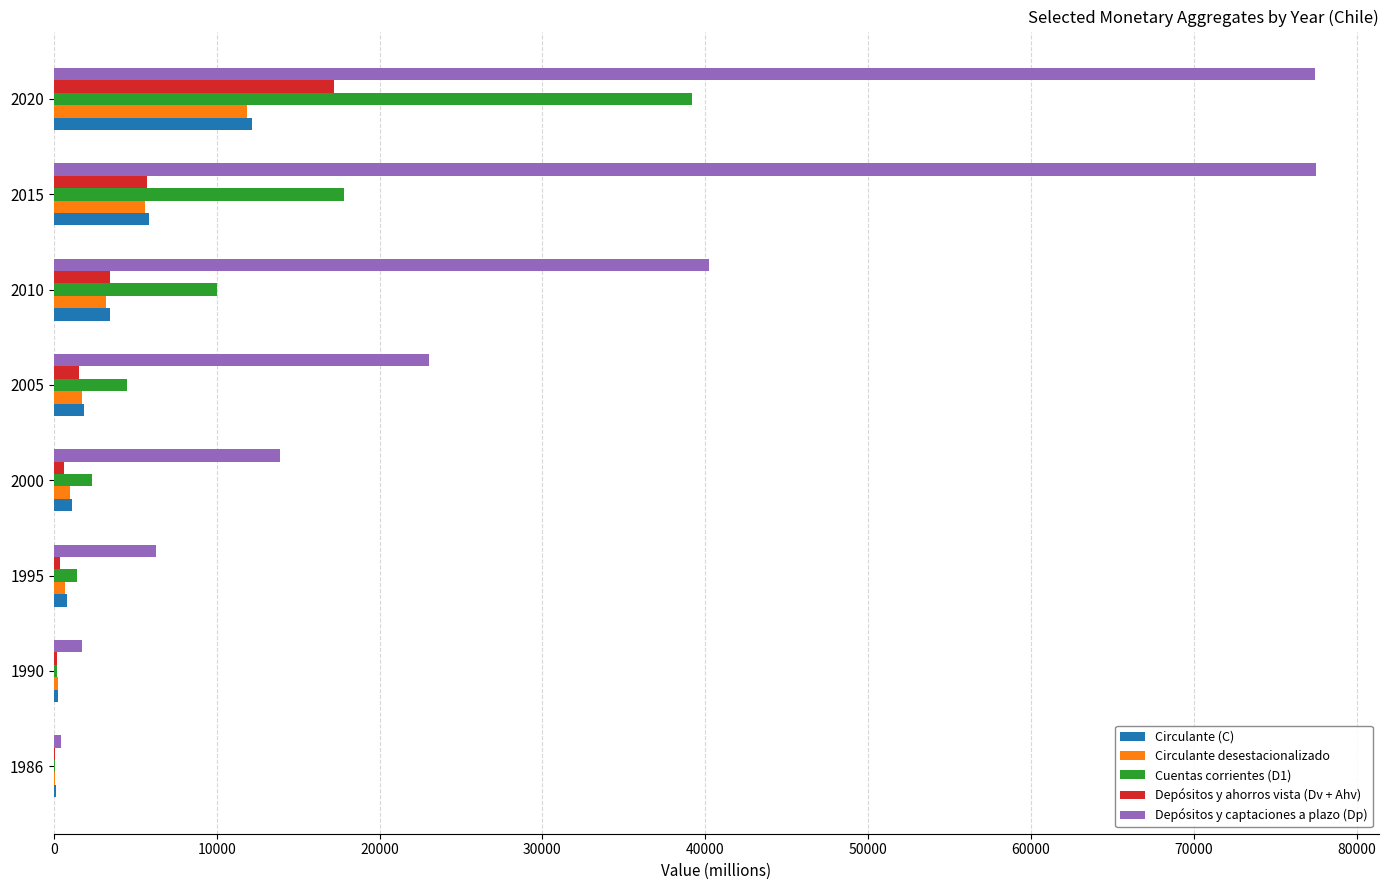

At which category is the sum across all series the highest?

2020